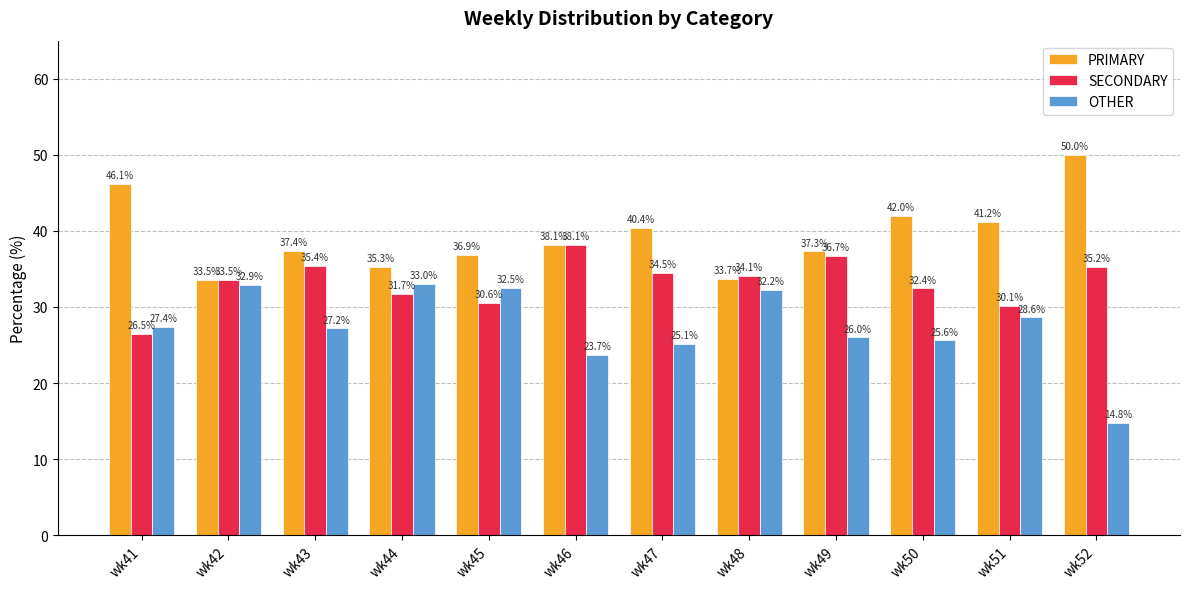

What is the lowest value of the OTHER series?

14.8